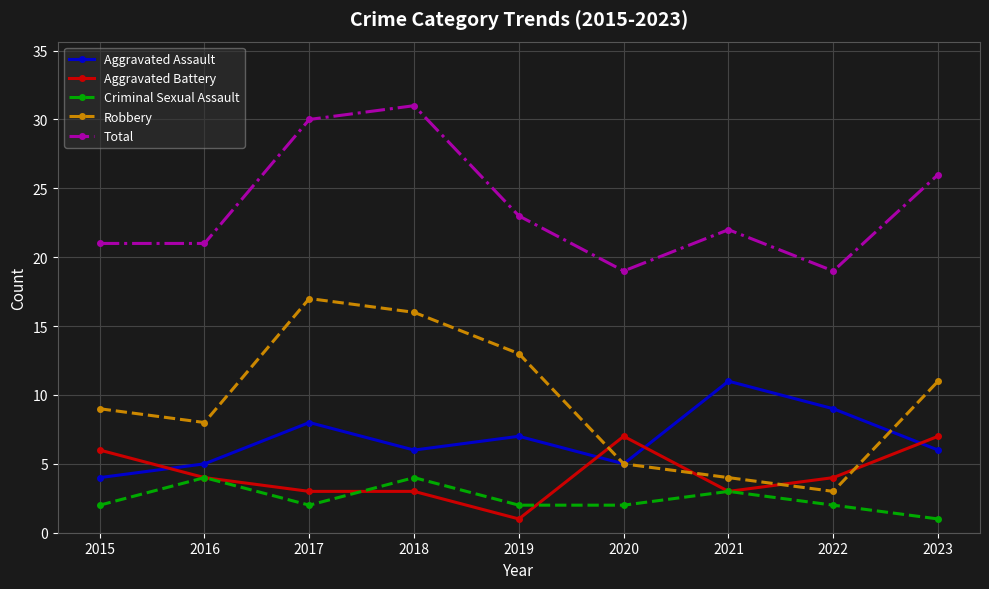

Which series has the largest total across all categories?

Total